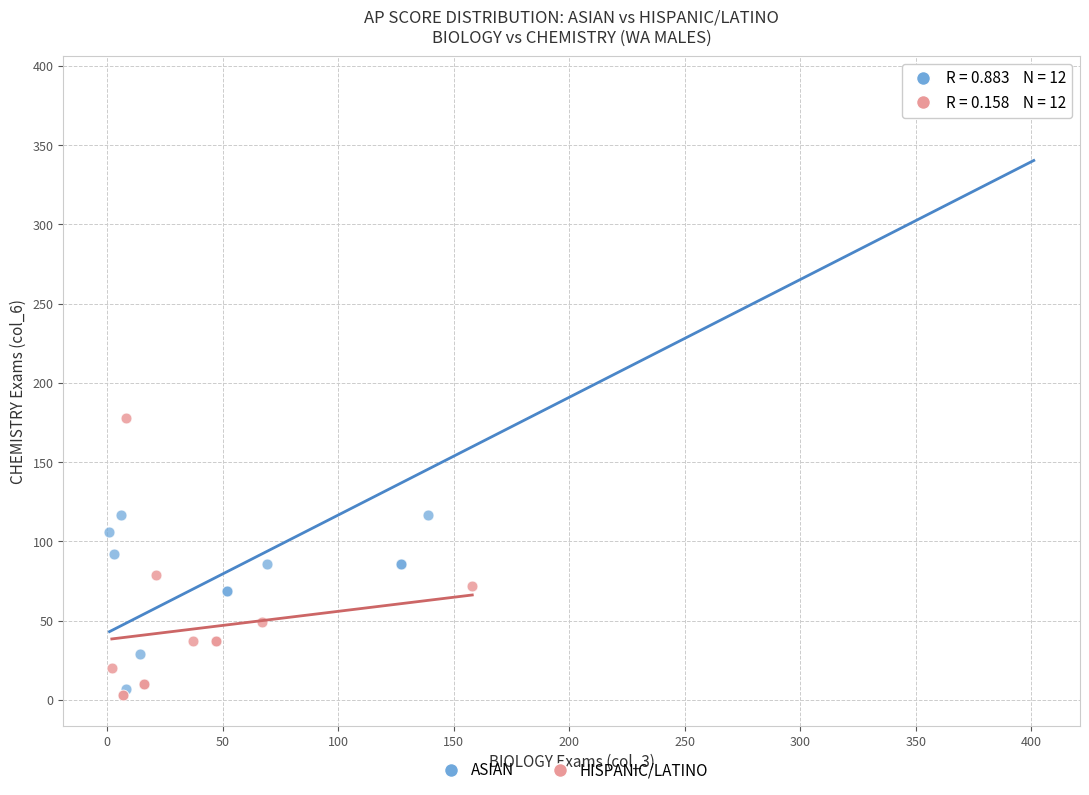

Which series has the largest Y range (max minus min)?

ASIAN